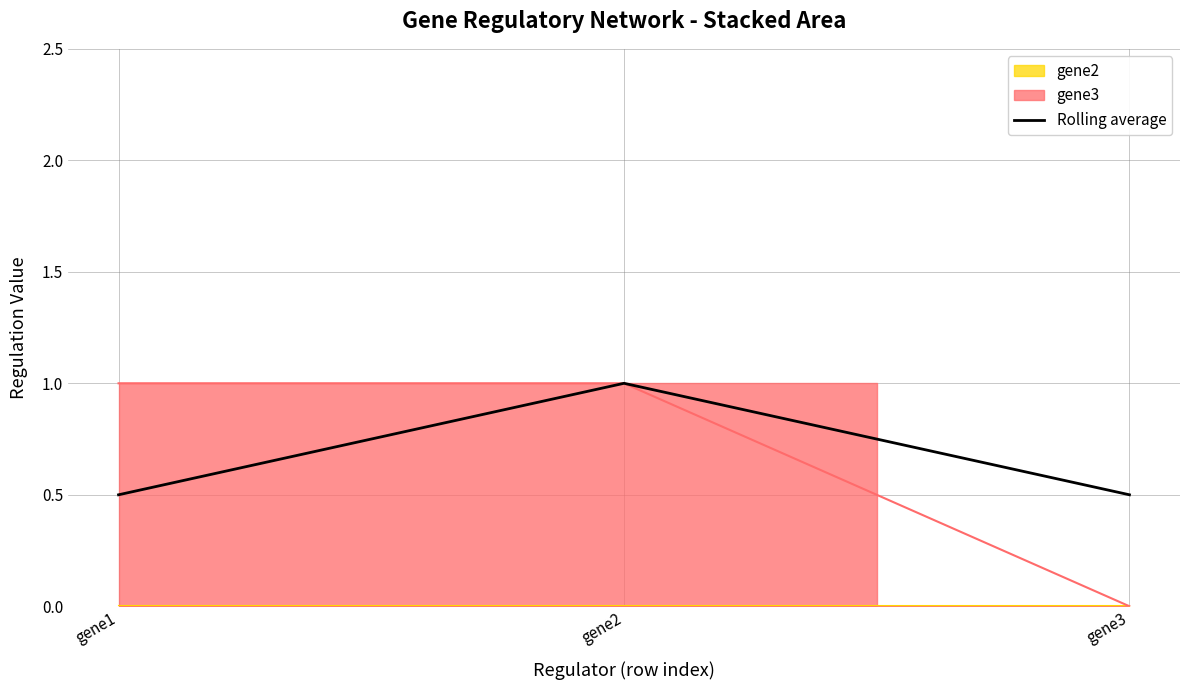

What is the average value?

0.7